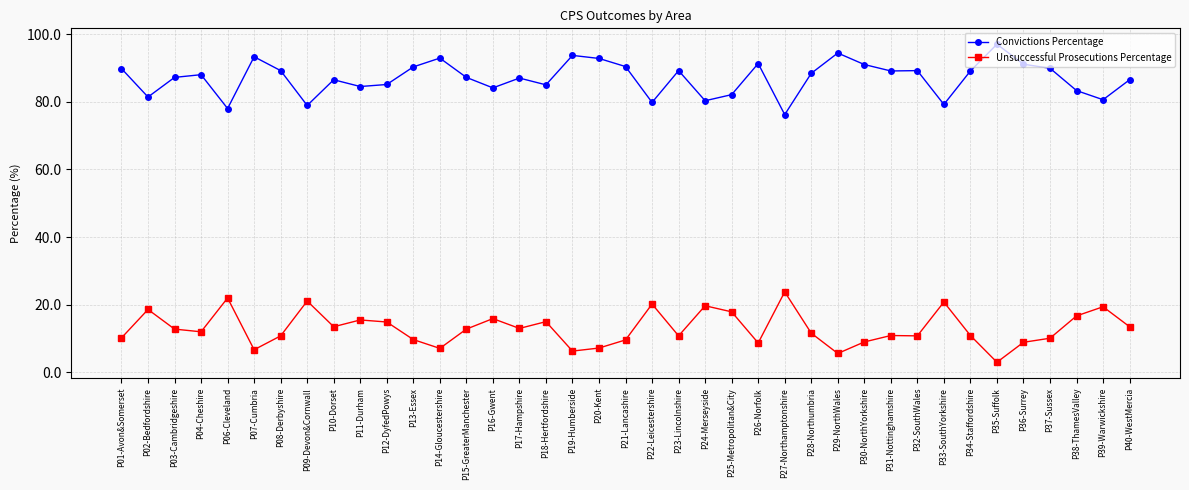

True or false: Convictions Percentage and Unsuccessful Prosecutions Percentage intersect in this chart.

False